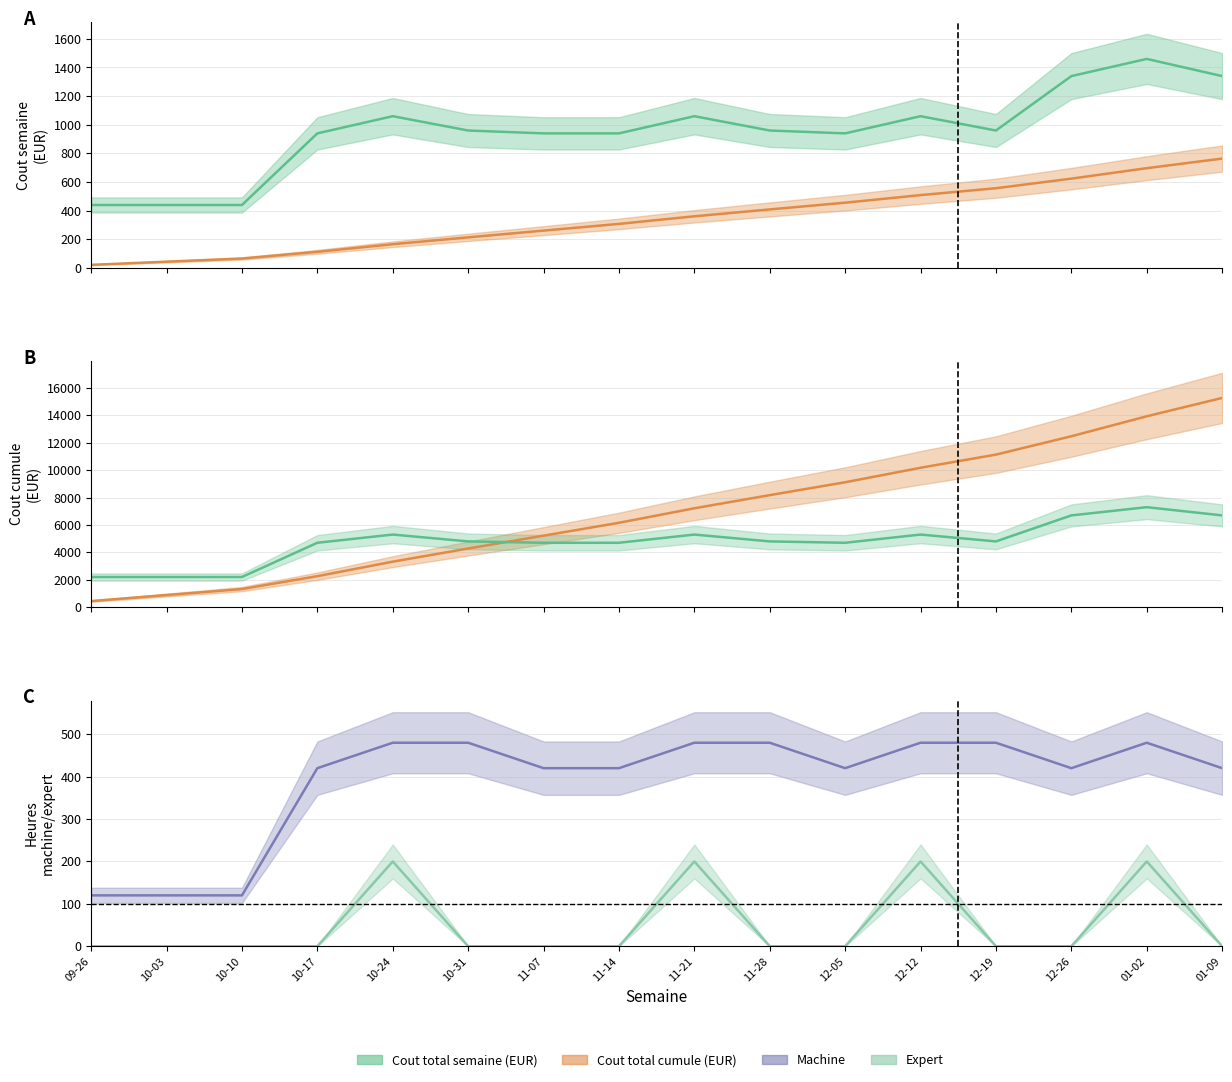

What is the label of the 12th point from the right?

10-24